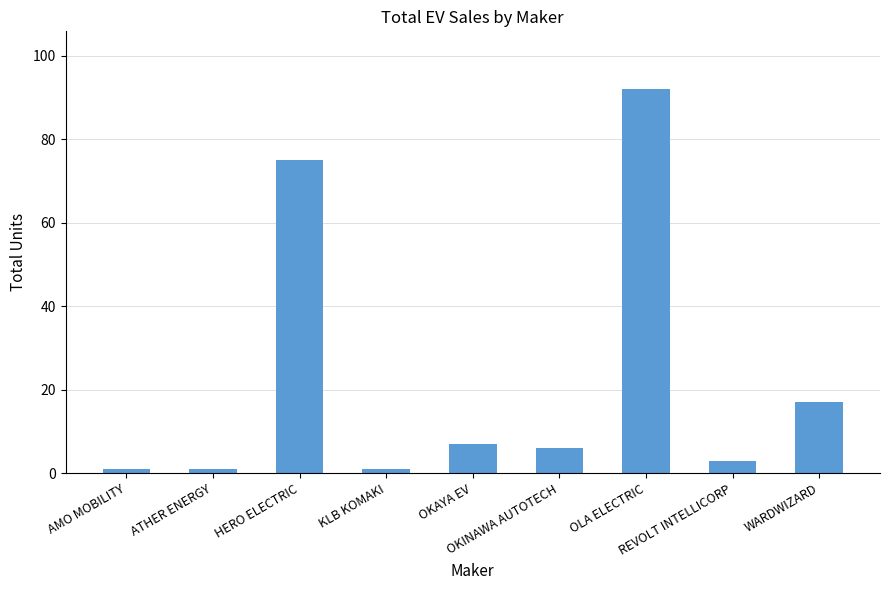

Reading left to right, list all the values displayed in this chart.

AMO MOBILITY=1	ATHER ENERGY=1	HERO ELECTRIC=75	KLB KOMAKI=1	OKAYA EV=7	OKINAWA AUTOTECH=6	OLA ELECTRIC=92	REVOLT INTELLICORP=3	WARDWIZARD=17